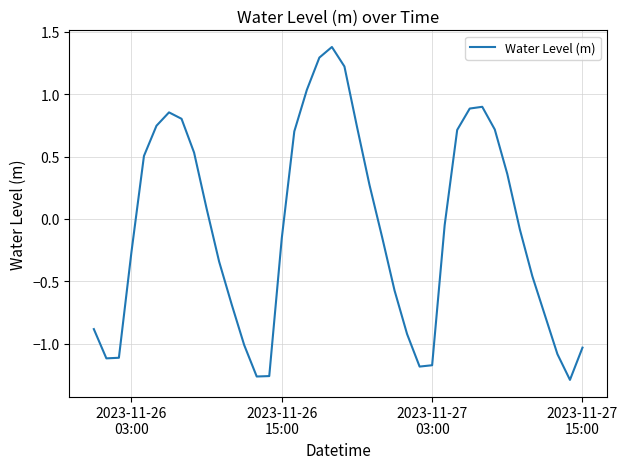

What is the greatest value displayed?

1.4